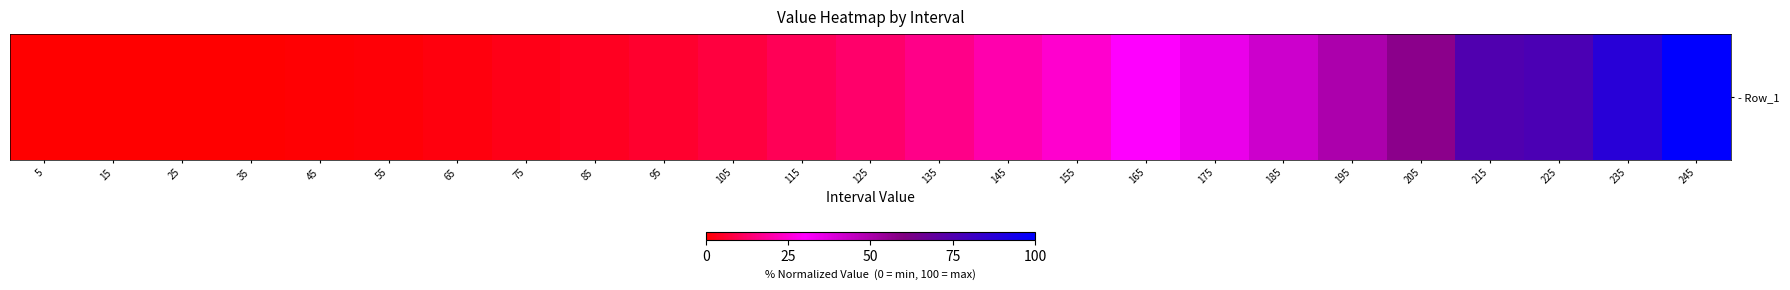

Count the number of categories in the chart.

25